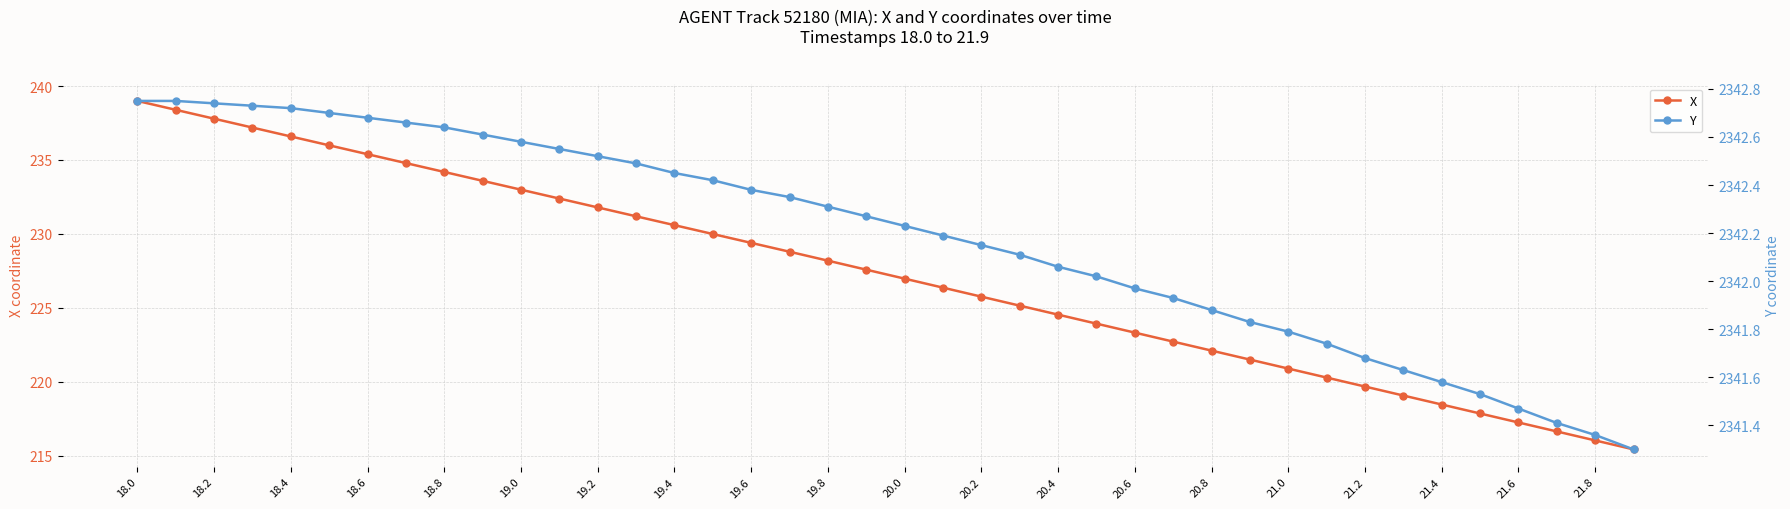

What is the spread (max minus min) of values at 39?

2125.9